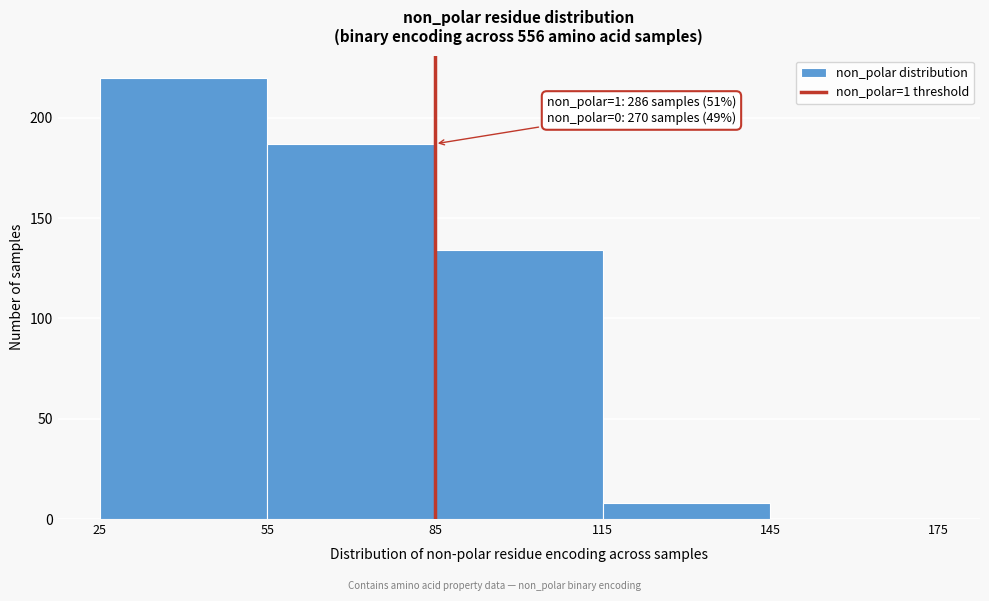

Over which range of the x-axis is the bar tallest?

25 to 55